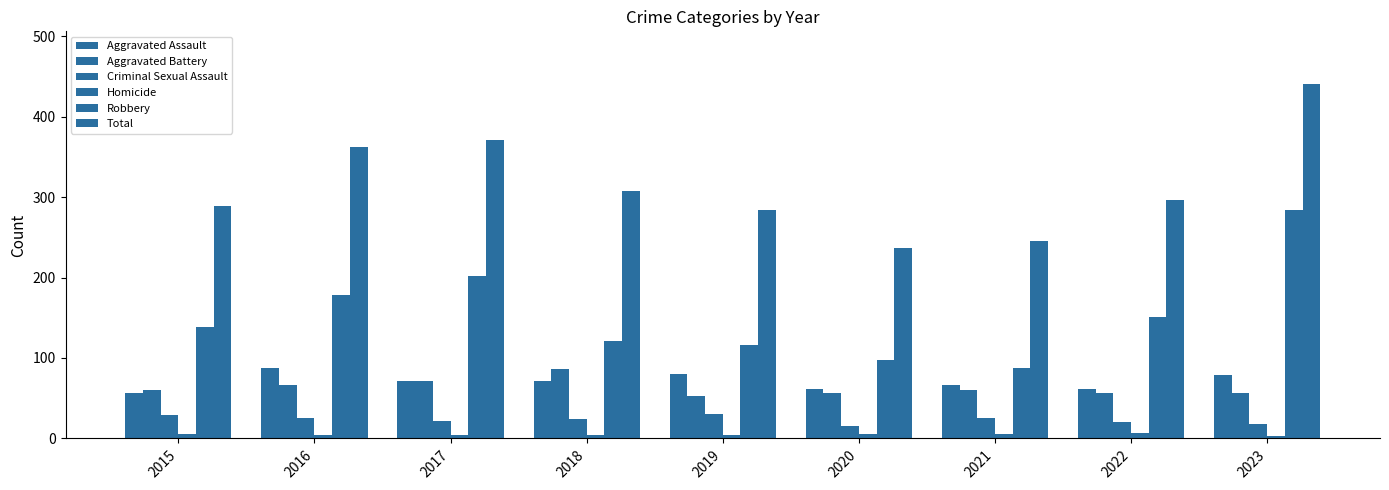

Which series has the largest range (max minus min)?

Total